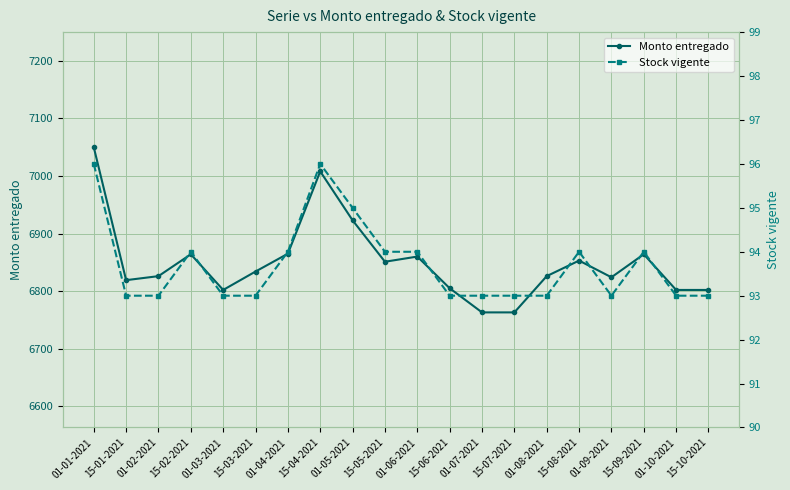

Which has a higher value, 01-02-2021 or 15-04-2021?

15-04-2021